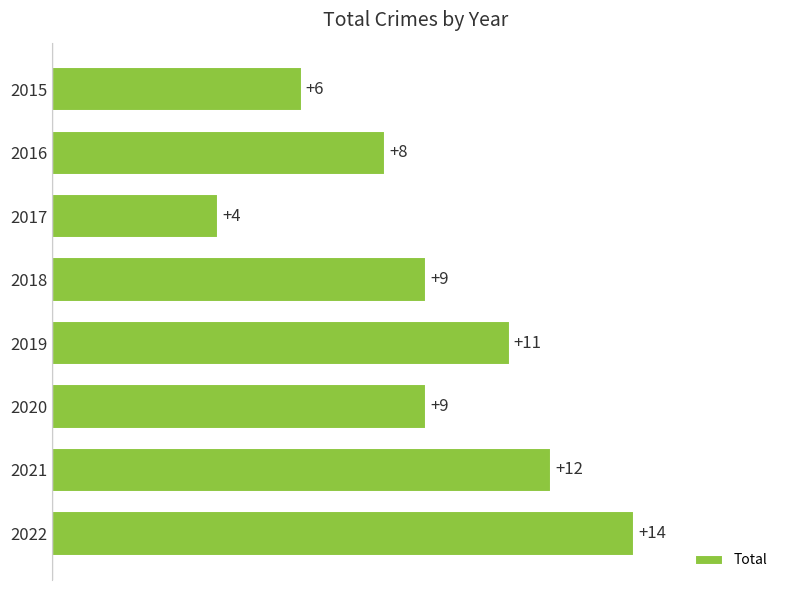

What is the change in value from 2017 to 2022?

+10